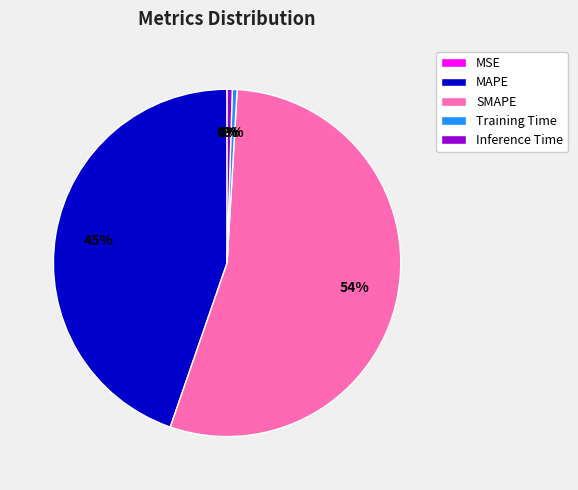

Does SMAPE represent more than half of the total?

Yes